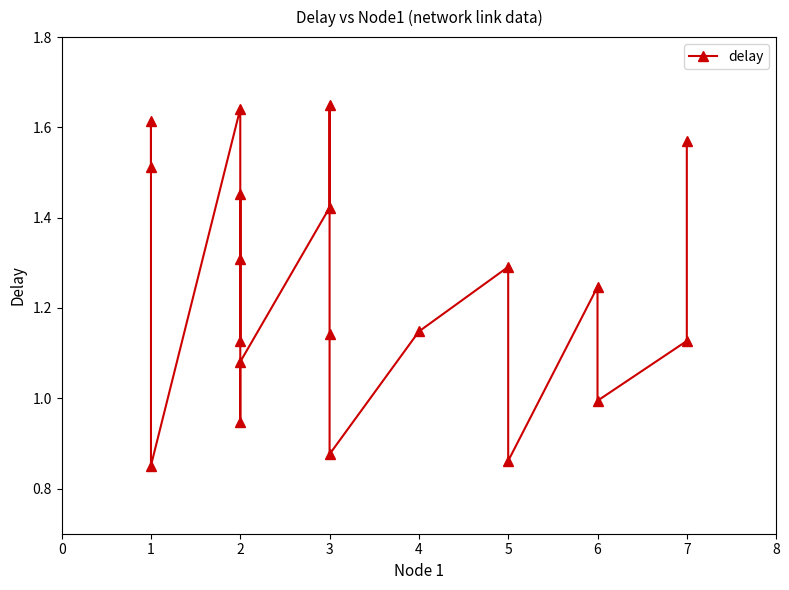

How many interior local peaks (higher than both neighbors) does the data have?

6